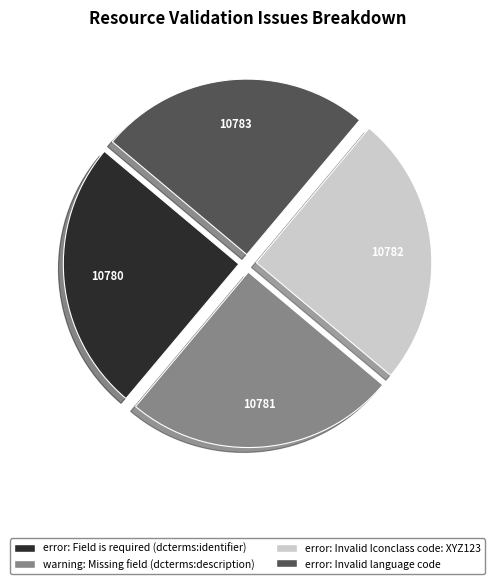

Approximately how many times larger is the value at error: Field is required (dcterms:identifier) compared to error: Invalid Iconclass code: XYZ123?

1.0